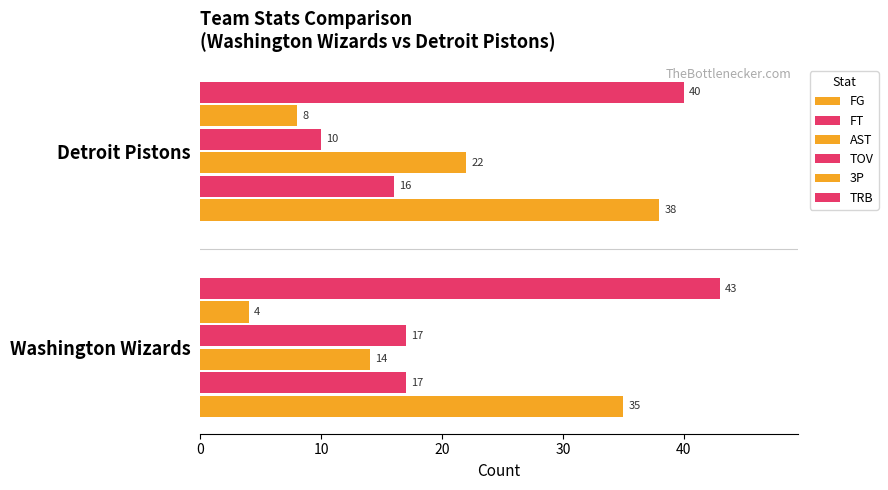

How many distinct data groups are displayed?

6